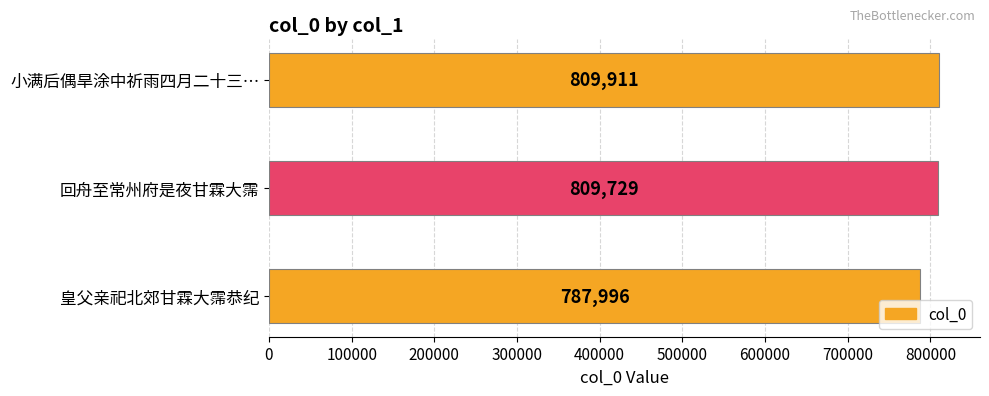

Reading top to bottom, list all the values displayed in this chart.

809911	809729	787996